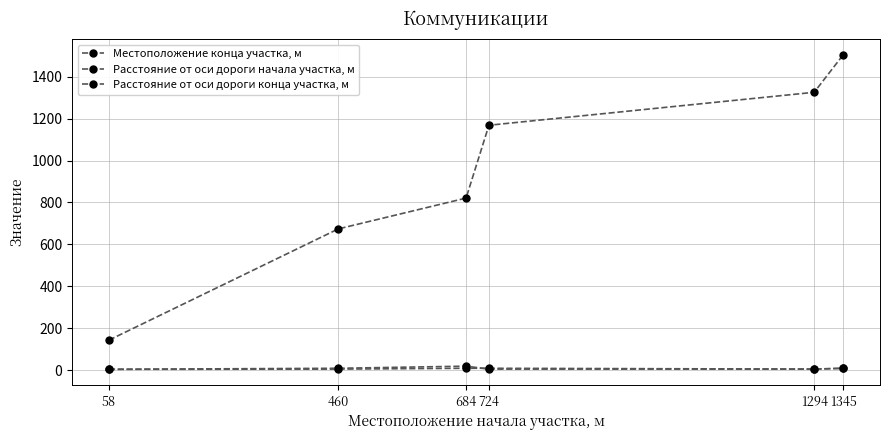

How many lines are shown in the chart?

3